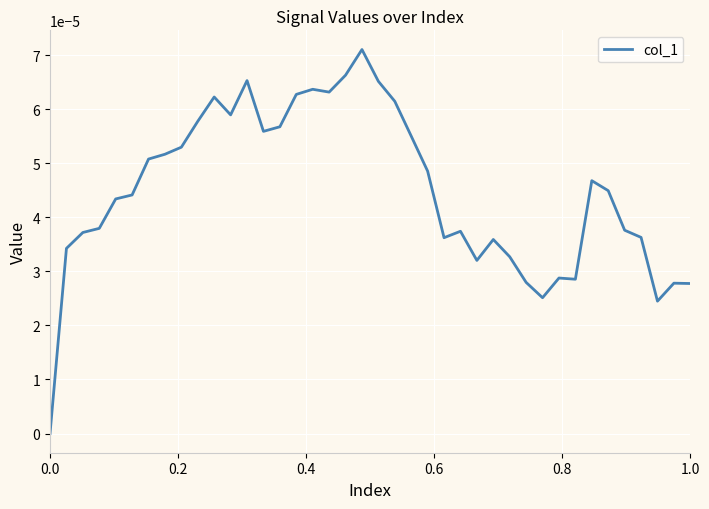

Does the chart display data point markers on the line(s)?

No